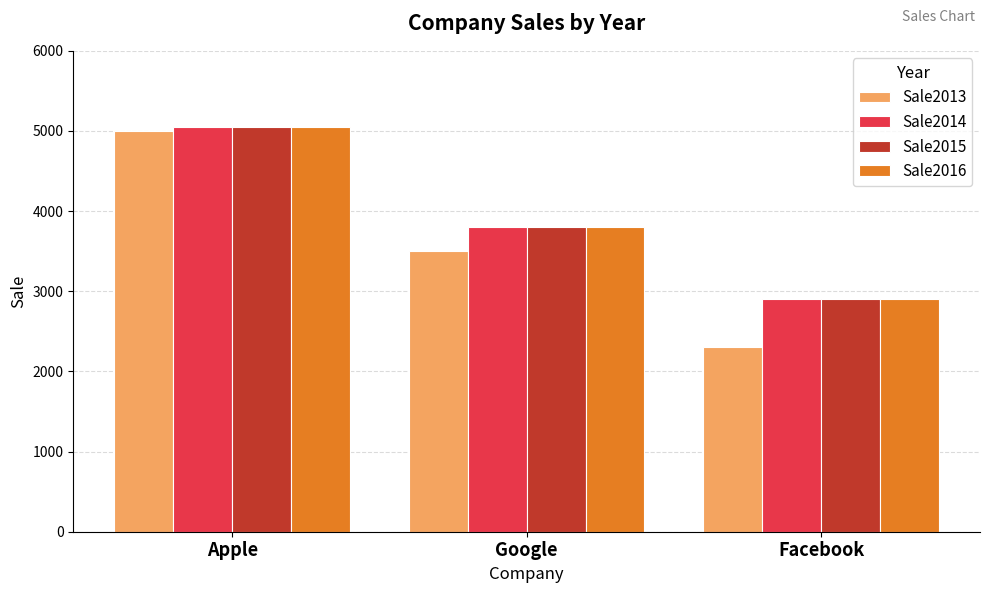

Reading left to right, list all the values displayed in this chart.

Sale2013: 5000	3500	2300
Sale2014: 5050	3800	2900
Sale2015: 5050	3800	2900
Sale2016: 5050	3800	2900